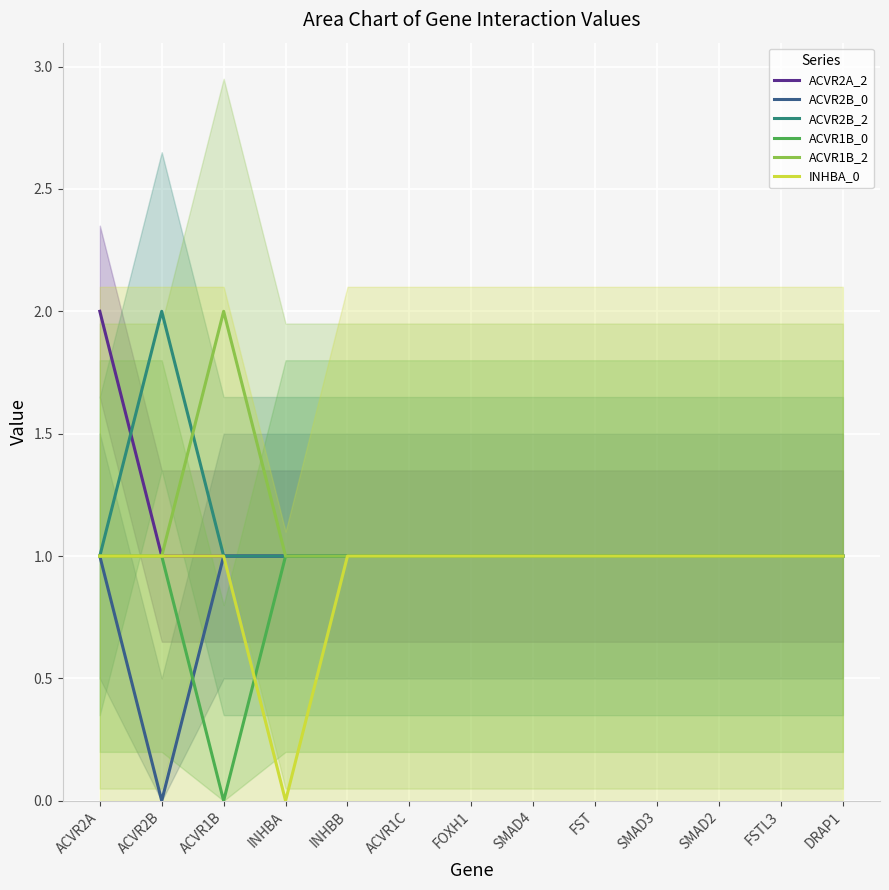

Count the ACVR1B_2 values in the range 1 to 2.

13